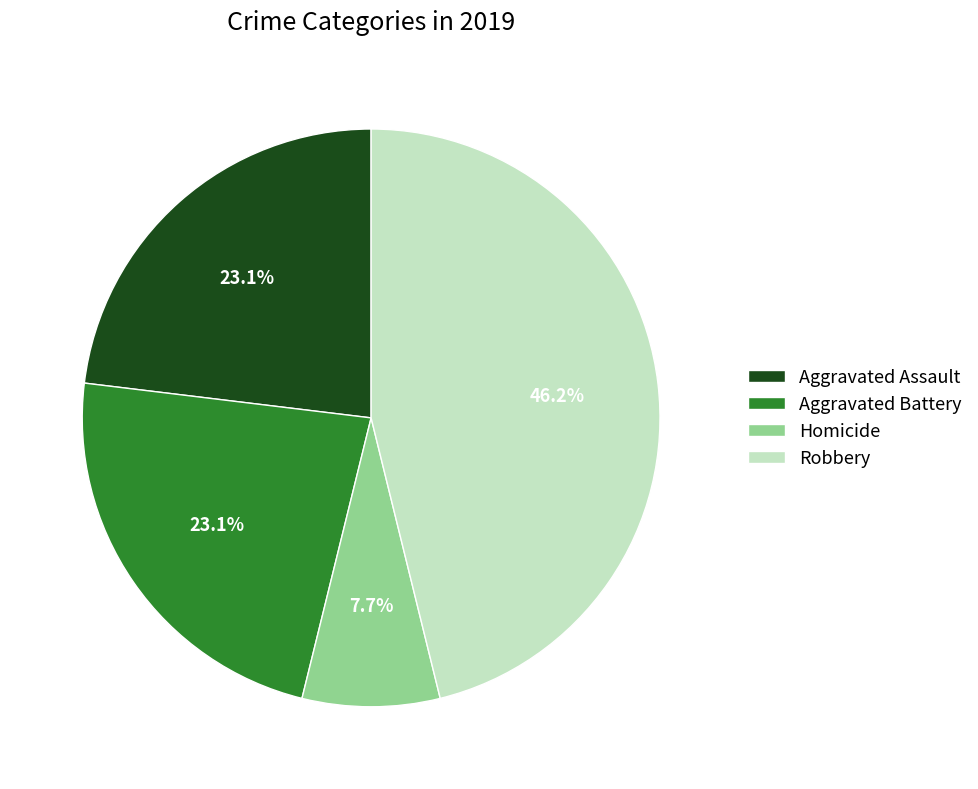

Between Aggravated Assault and Homicide, which is larger?

Aggravated Assault